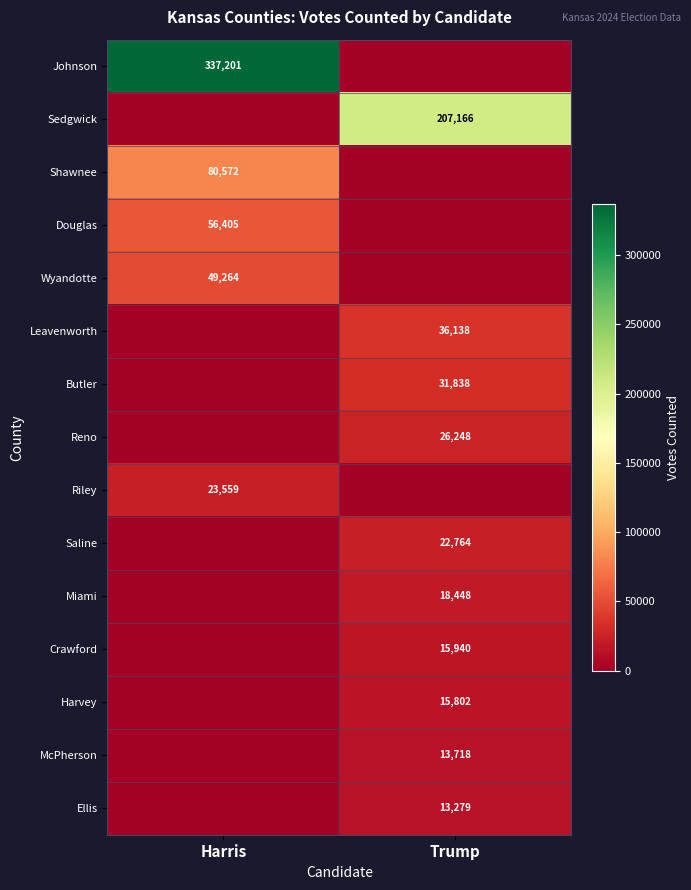

The Wyandotte series shows 75970 at Harris. True or false?

False